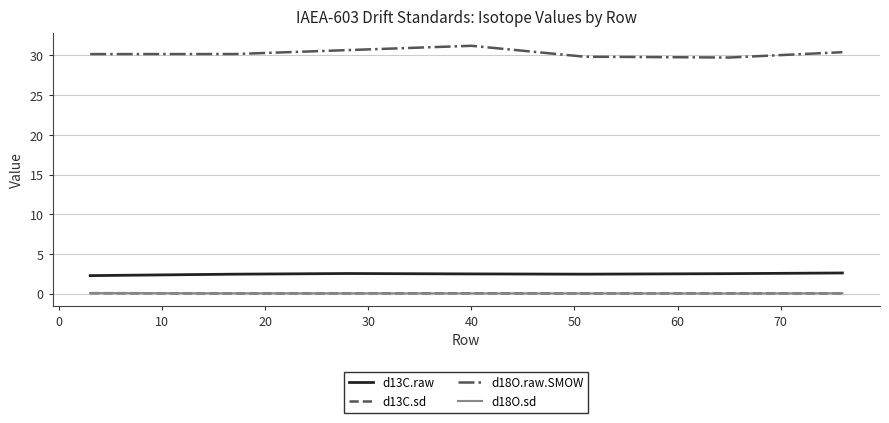

What is the highest value of the d13C.raw series?

2.6